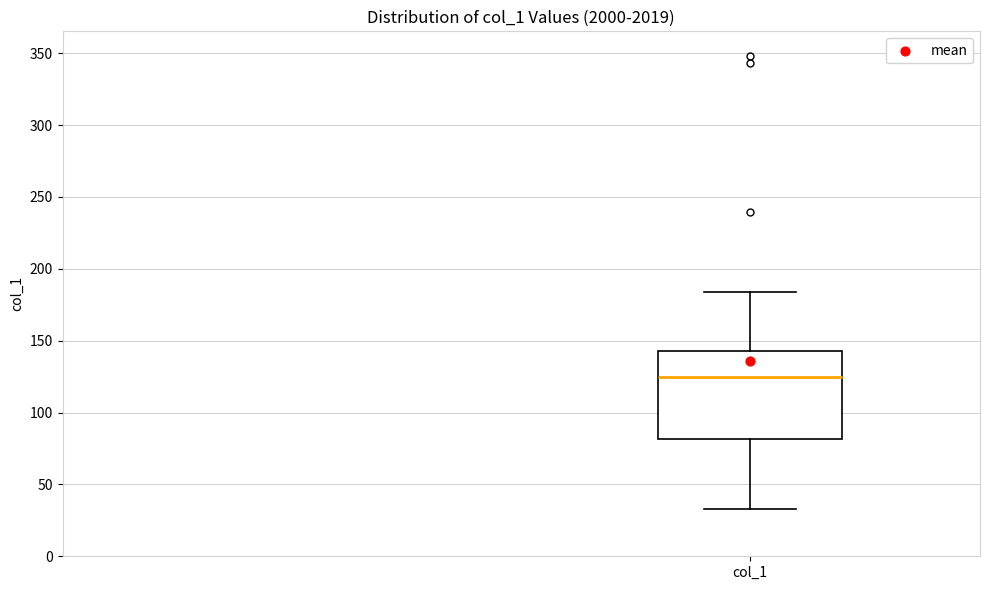

Transcribe this box plot: give where the median line is, the range the box spans, and where the two whiskers end, as read against the y-axis. The values are not printed on the chart, so give them approximately, as read against the axis.

median 125, box 80 to 145, whiskers 35 to 185